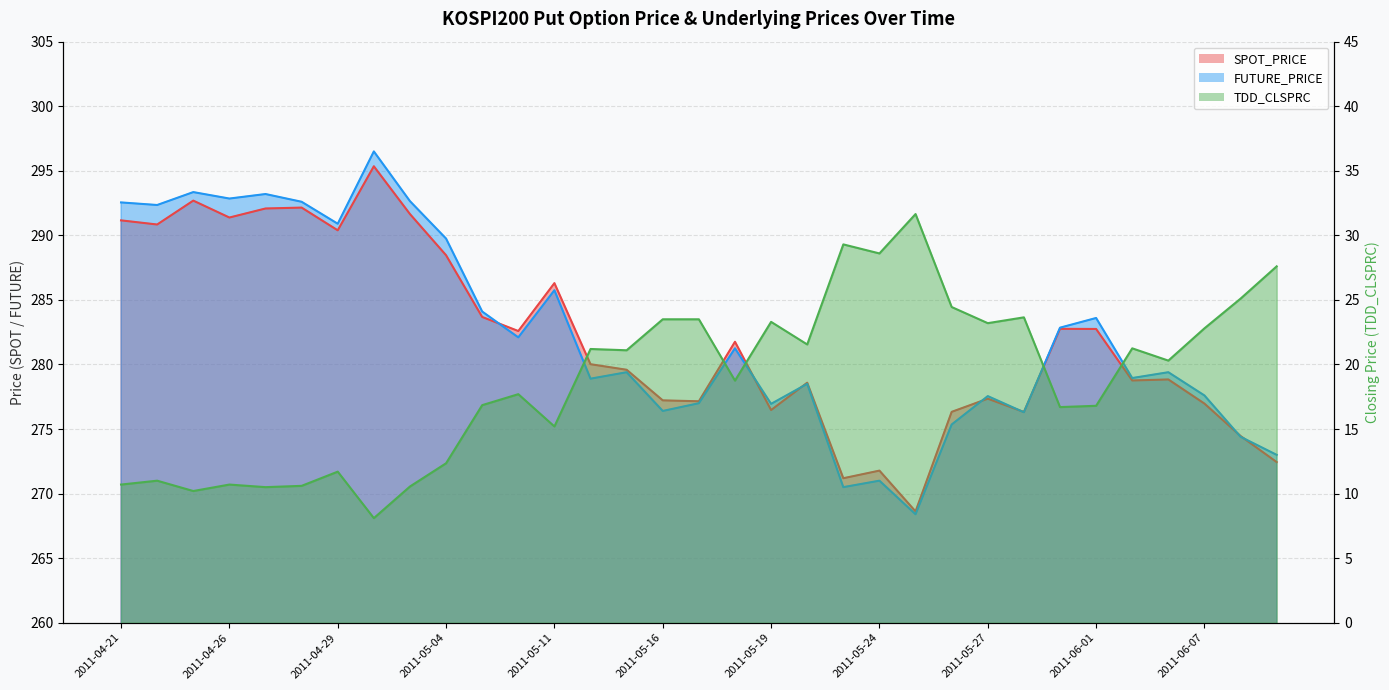

Read the SPOT_PRICE value at 2011-05-11.

286.3